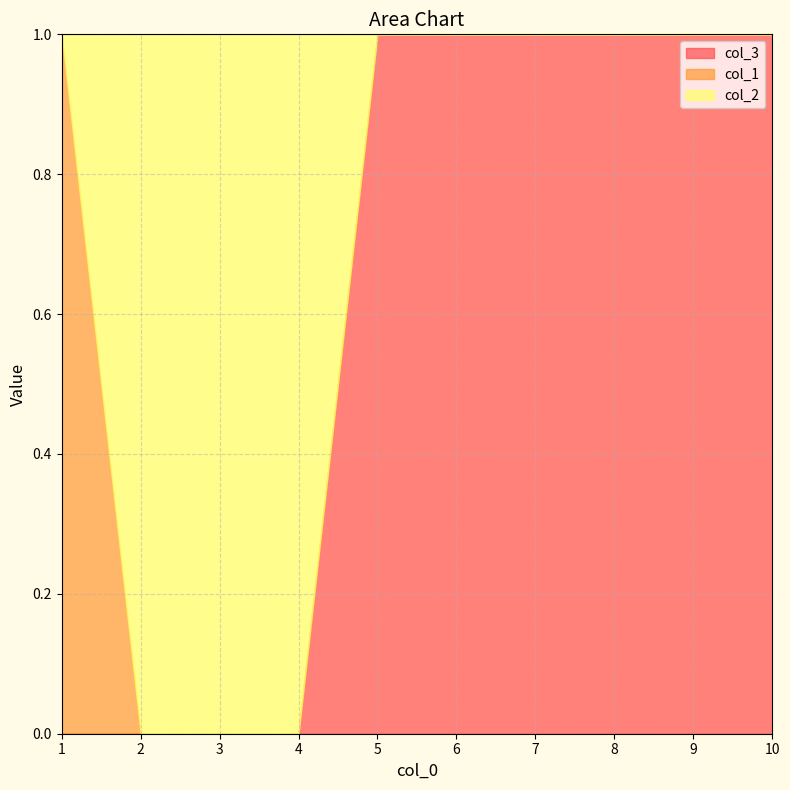

Reading right to left, list all the values displayed in this chart.

col_3: 10=1	9=1	8=1	7=1	6=1	5=1	4=0	3=0	2=0	1=0
col_1: 10=0	9=0	8=0	7=0	6=0	5=0	4=0	3=0	2=0	1=1
col_2: 10=0	9=0	8=0	7=0	6=0	5=0	4=1	3=1	2=1	1=0